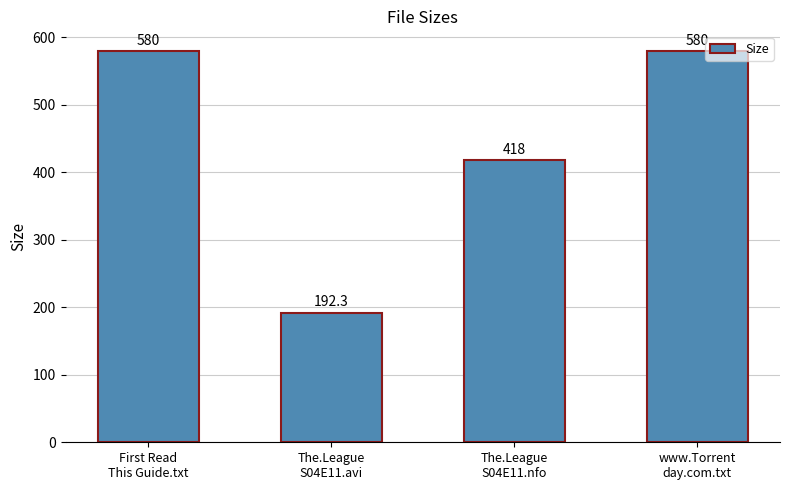

What is the difference between the values at www.Torrent
day.com.txt and The.League
S04E11.avi?

387.7